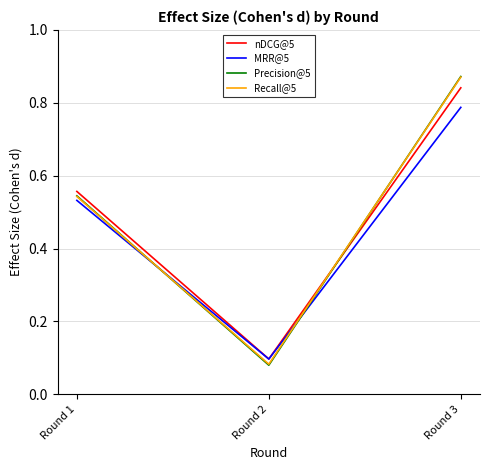

At which label is Recall@5 closest to 0?

Round 2